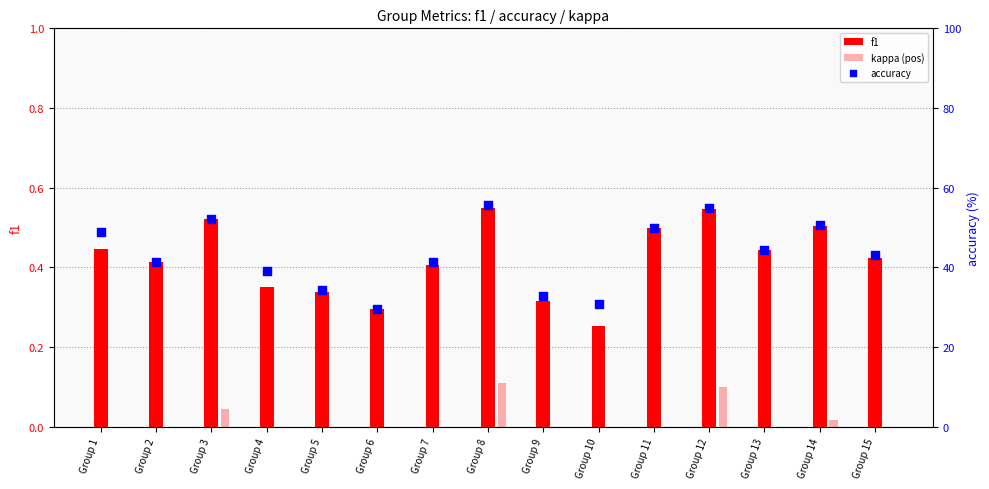

At how many categories does at least one series exceed 46?

6